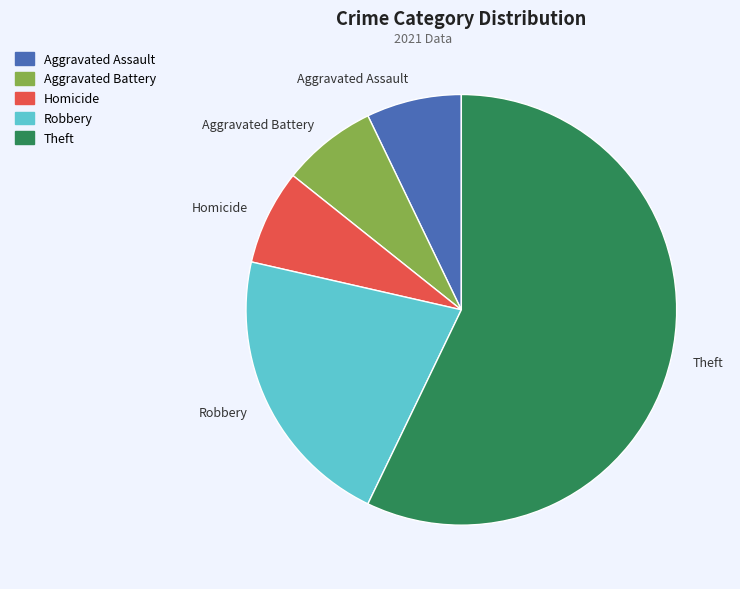

Is it true that Homicide is 7% of the pie?

True